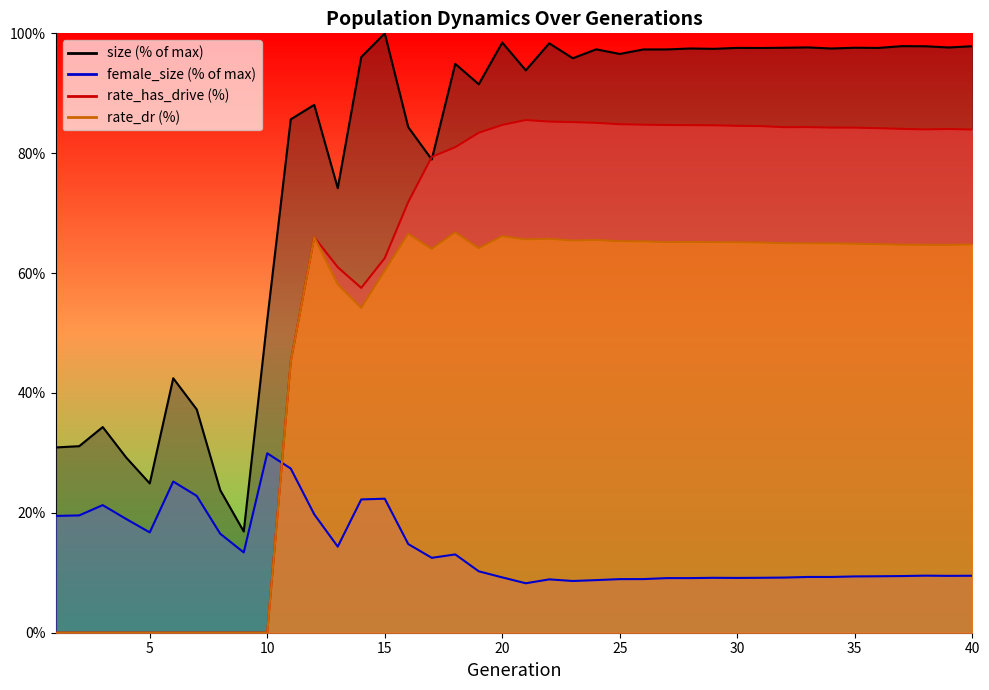

Rank the series by their average value, from lowest to highest.

female_size, rate_dr, rate_has_drive, size